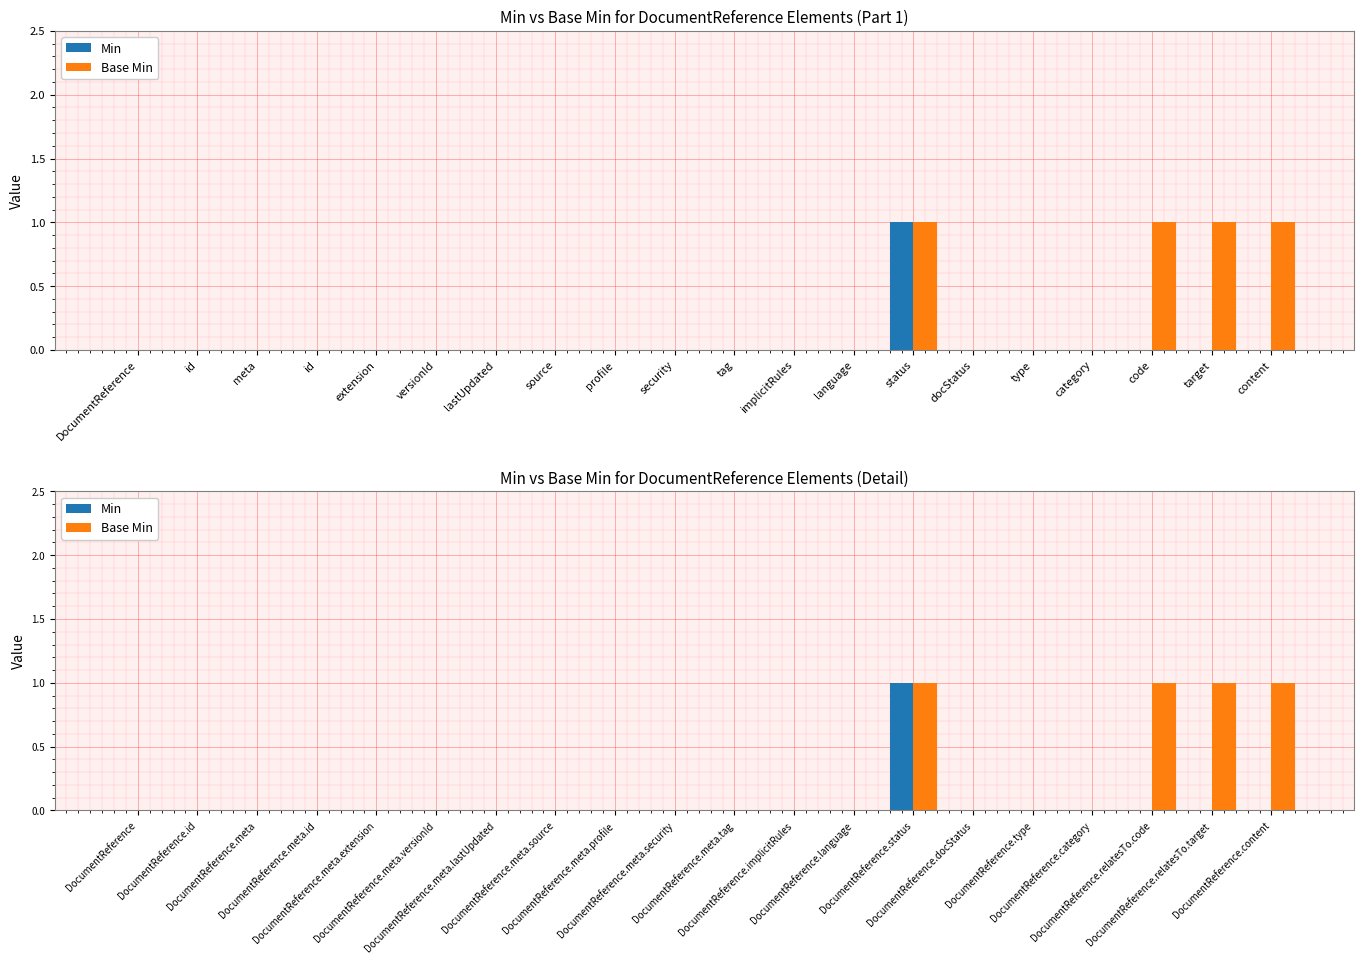

How many groups of bars are there?

20